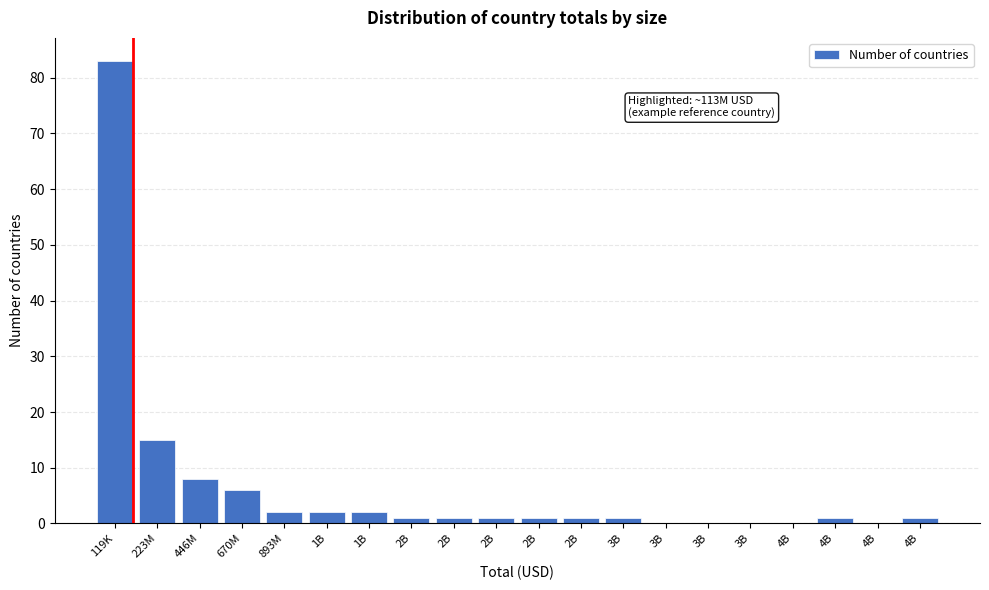

How many categories are shown in the chart?

20